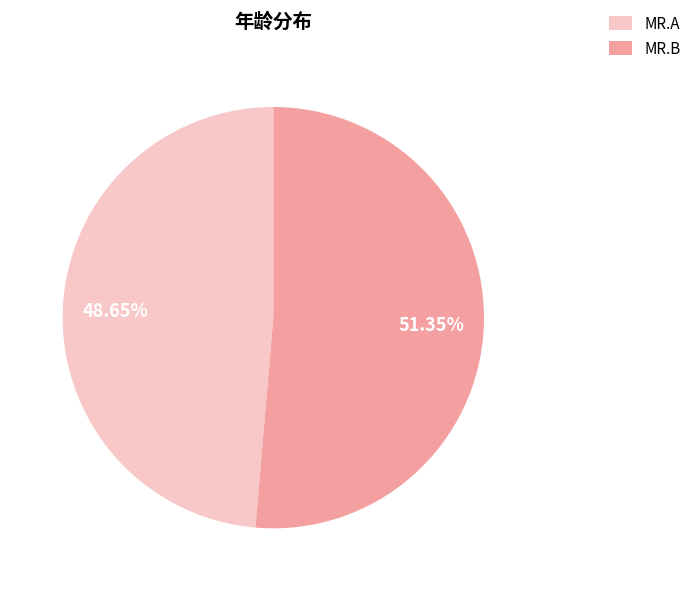

How much of the chart is everything except MR.B?

48.6%